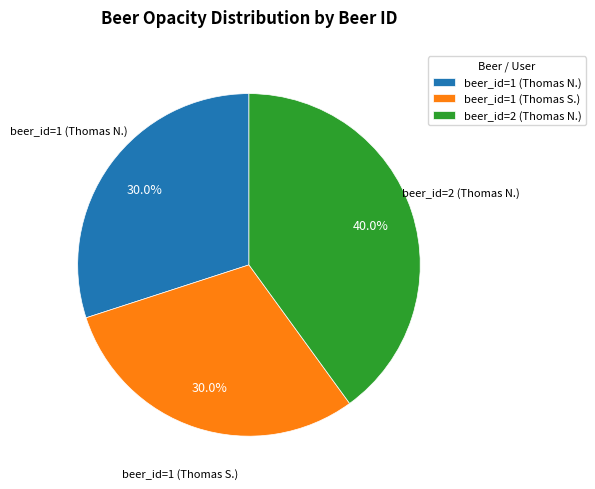

What percentage do beer_id=1 (Thomas N.) and beer_id=1 (Thomas S.) together represent?

60.0%